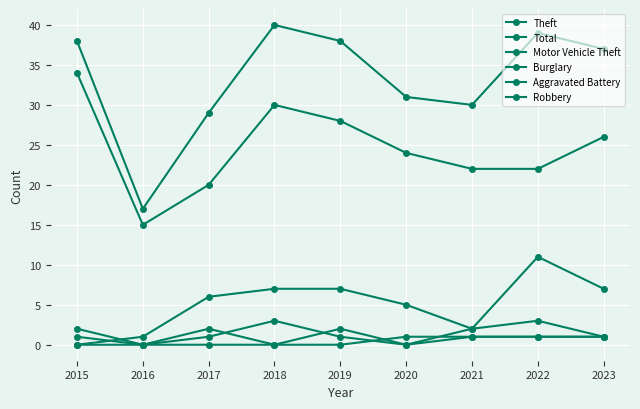

Where does the Burglary series first go above 1?

2015